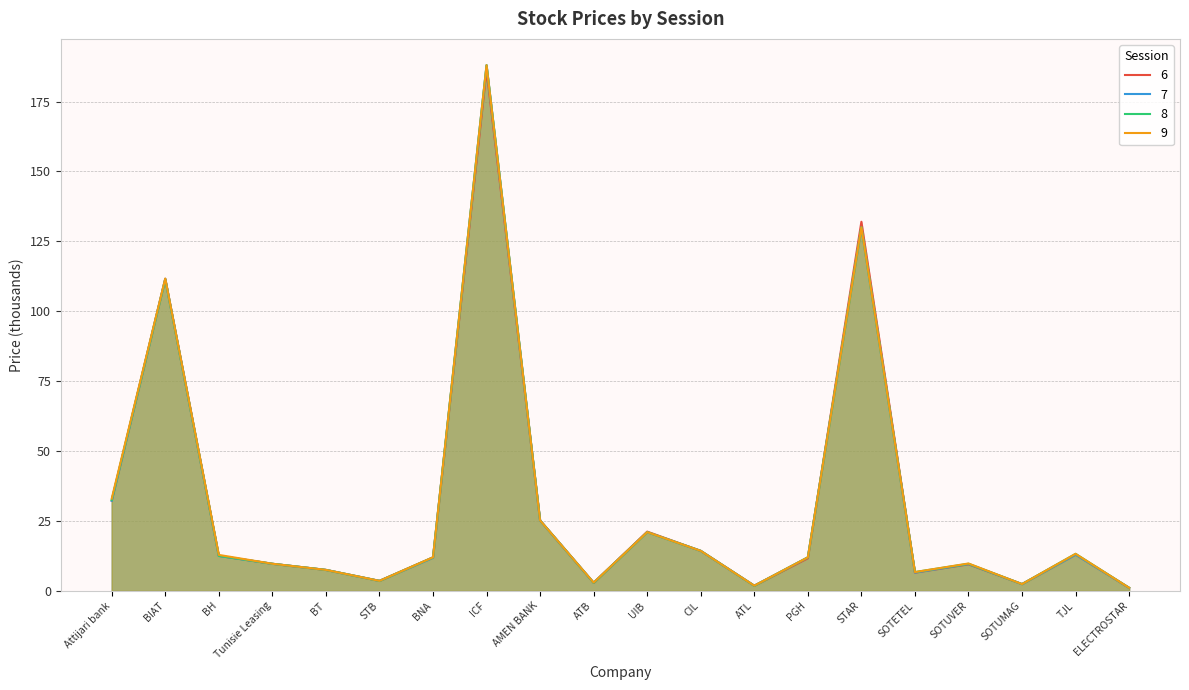

True or false: 9 and 7 cross at least once.

False